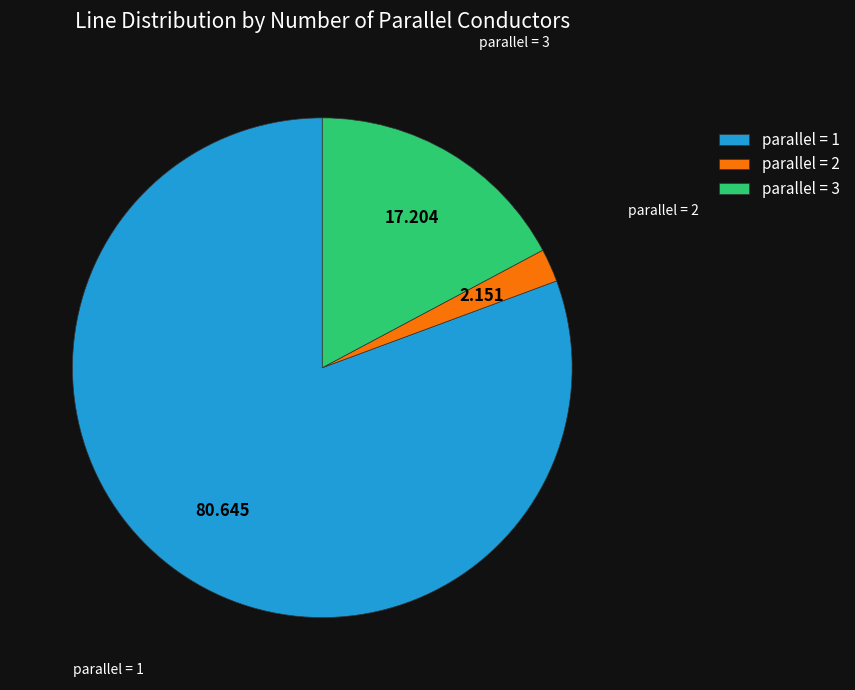

Which category has the smallest portion of the pie?

parallel = 2